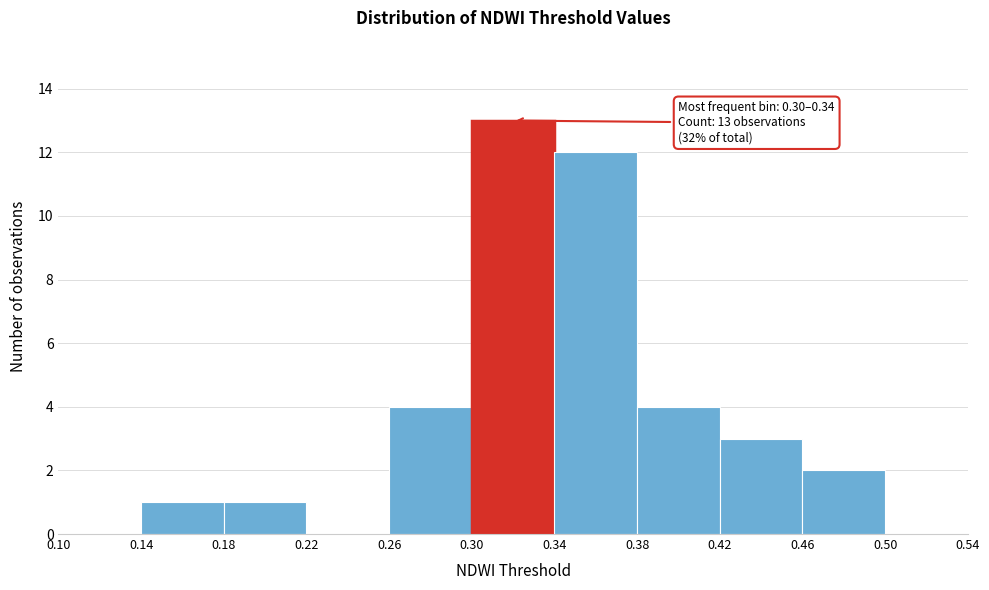

Over which range of the x-axis is the bar tallest?

0.30 to 0.34